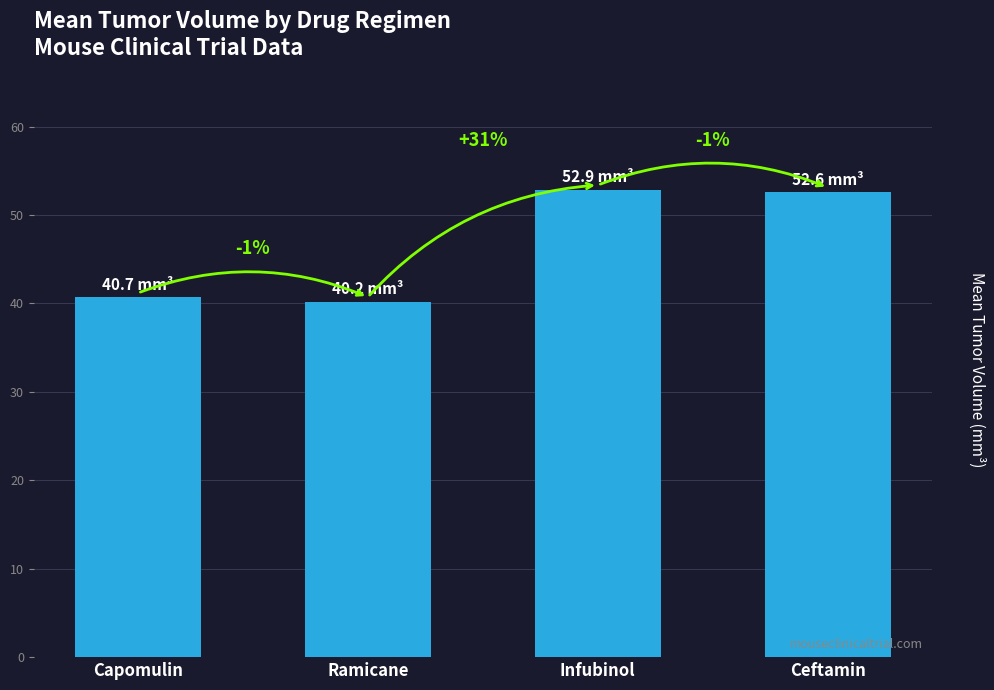

Does the chart contain stacked bars?

No